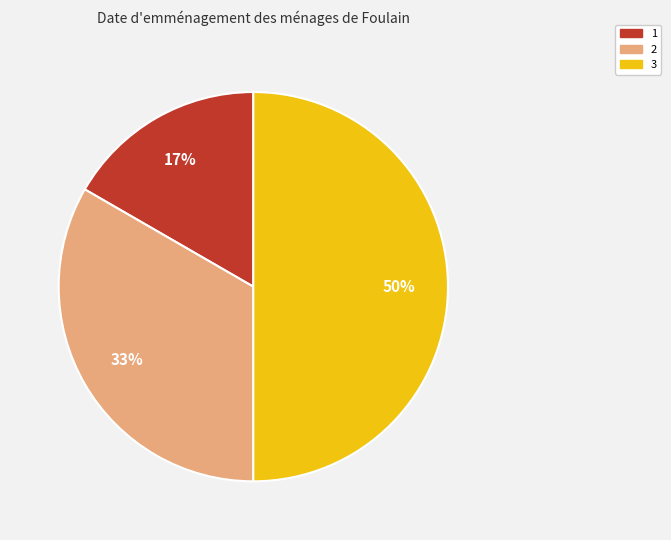

To the nearest percent, what is the difference between the largest and smallest slice percentages?

33%